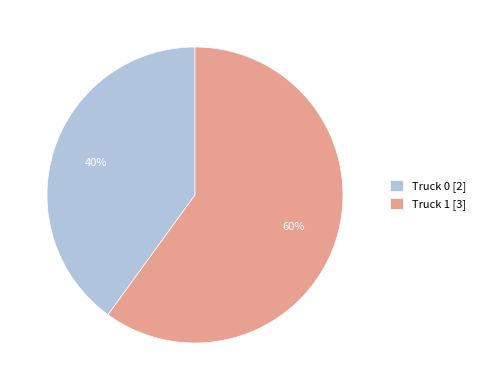

The Truck 0 slice represents 53% of the pie. True or false?

False